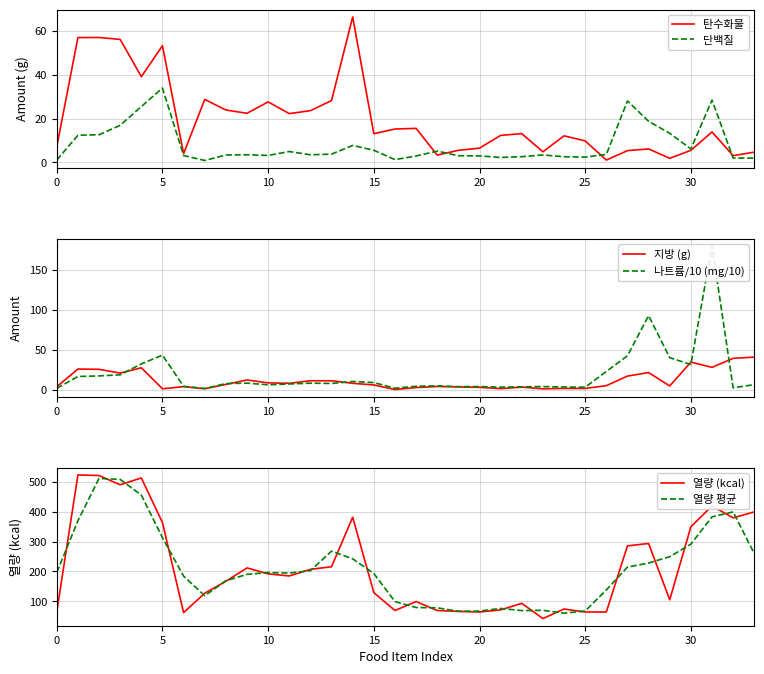

True or false: 열량 평균 and 단백질 cross at least once.

False